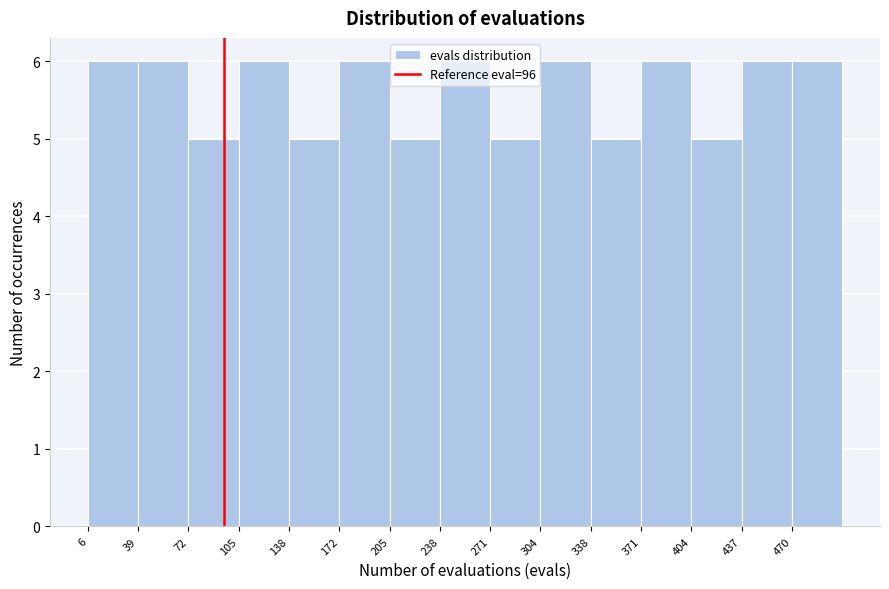

Reading left to right, transcribe this chart: for each bar, give the range it covers on the x-axis and its height. Neither the bar edges nor the heights are printed on the chart, so give them approximately, as read against the axes.

5 to 40: 6
40 to 70: 6
70 to 105: 5
105 to 140: 6
140 to 170: 5
170 to 205: 6
205 to 240: 5
240 to 270: 6
270 to 305: 5
305 to 340: 6
340 to 370: 5
370 to 405: 6
405 to 440: 5
440 to 470: 6
470 to 505: 6